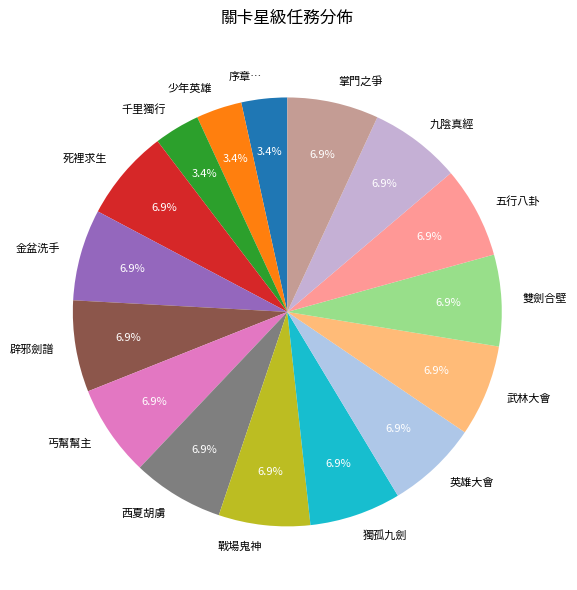

Between 序章… and 武林大會, which is larger?

武林大會